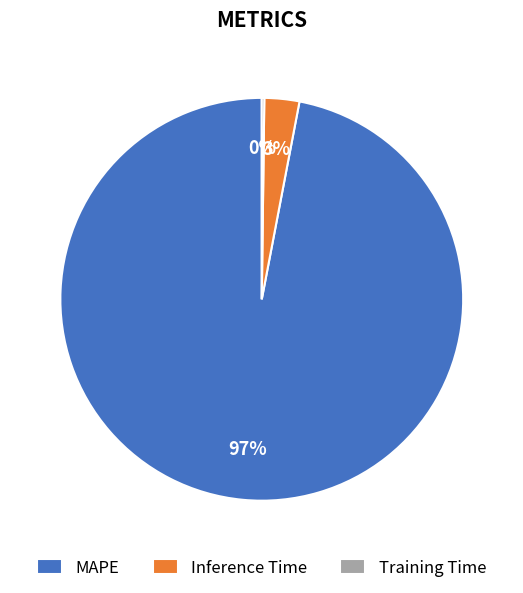

Which category has the biggest portion of the pie?

MAPE